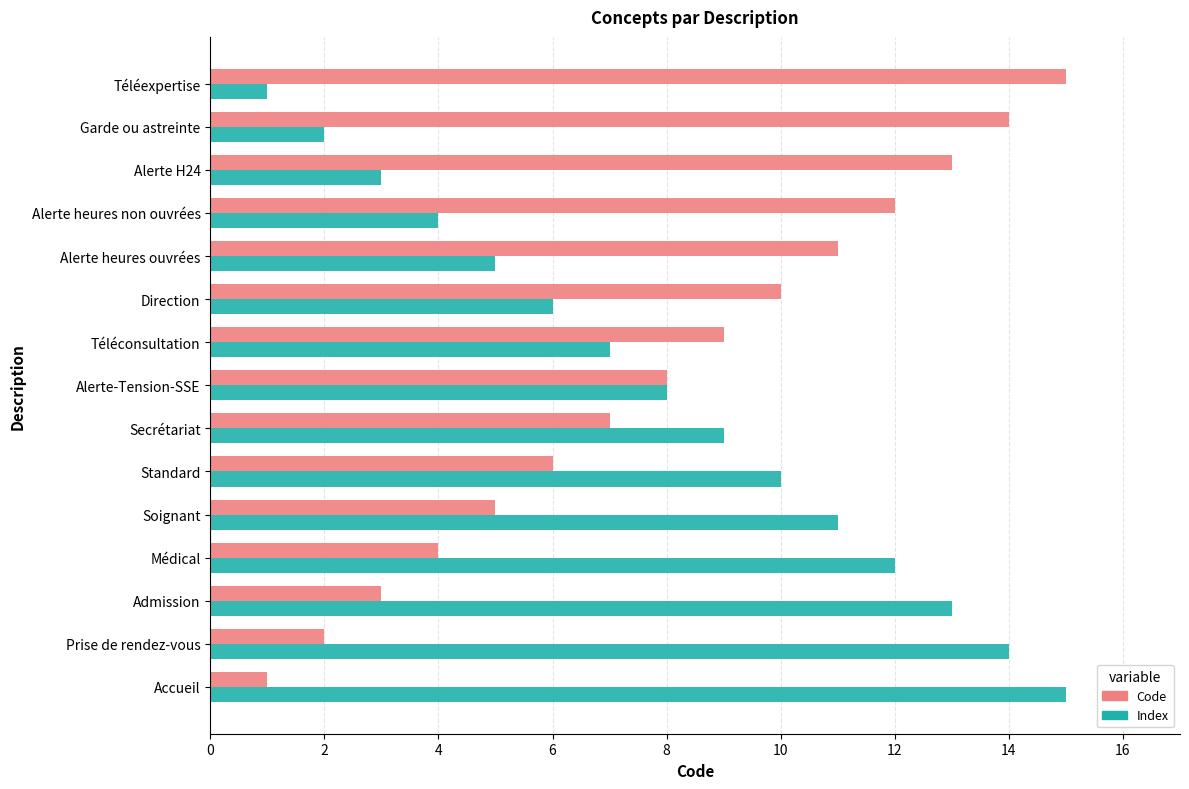

What are all the series names shown in the legend?

Code, Index